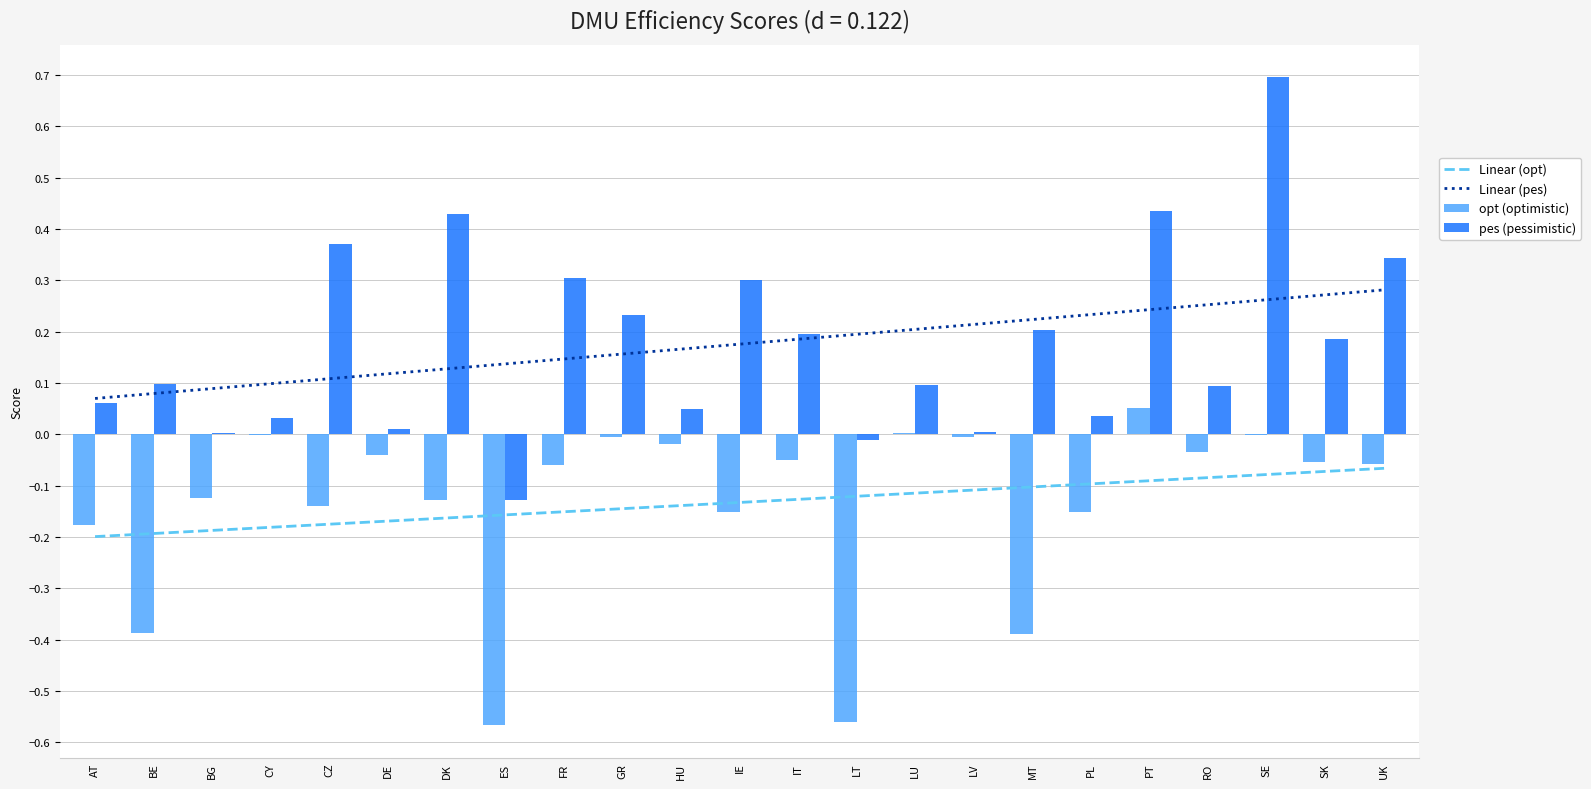

Reading right to left, list all the values displayed in this chart.

Linear (opt): -0.1	-0.1	-0.1	-0.1	-0.1	-0.1	-0.1	-0.1	-0.1	-0.1	-0.1	-0.1	-0.1	-0.1	-0.2	-0.2	-0.2	-0.2	-0.2	-0.2	-0.2	-0.2	-0.2
Linear (pes): 0.3	0.3	0.3	0.3	0.2	0.2	0.2	0.2	0.2	0.2	0.2	0.2	0.2	0.2	0.1	0.1	0.1	0.1	0.1	0.1	0.1	0.1	0.1
opt (optimistic): -0.1	-0.1	-0.0	-0.0	0.1	-0.2	-0.4	-0.0	0.0	-0.6	-0.1	-0.2	-0.0	-0.0	-0.1	-0.6	-0.1	-0.0	-0.1	-0.0	-0.1	-0.4	-0.2
pes (pessimistic): 0.3	0.2	0.7	0.1	0.4	0.0	0.2	0.0	0.1	-0.0	0.2	0.3	0.0	0.2	0.3	-0.1	0.4	0.0	0.4	0.0	0.0	0.1	0.1